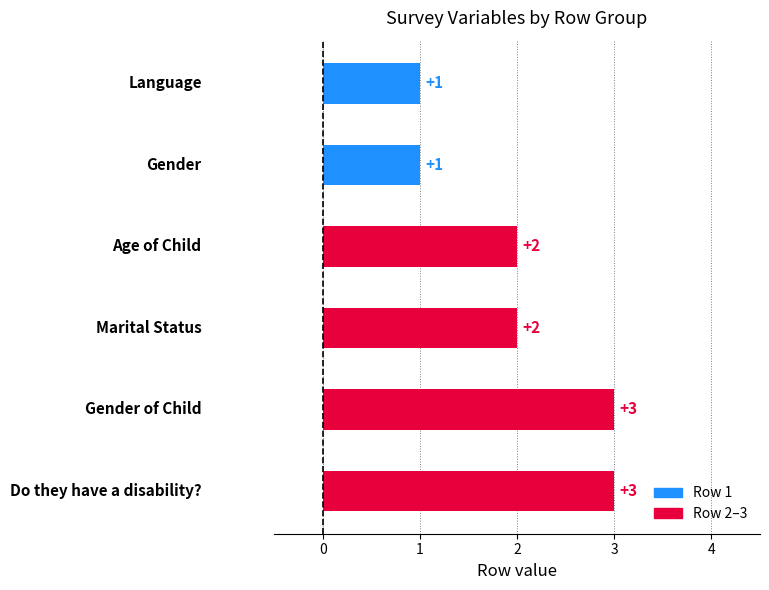

What is the maximum value shown in the chart?

3